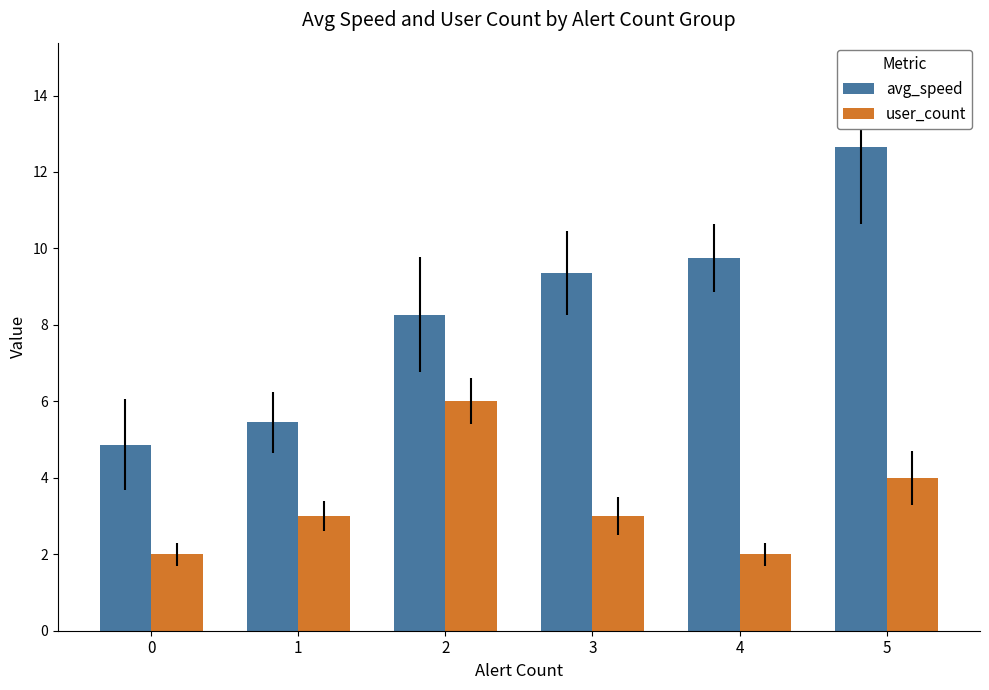

At how many categories does at least one series exceed 10?

1